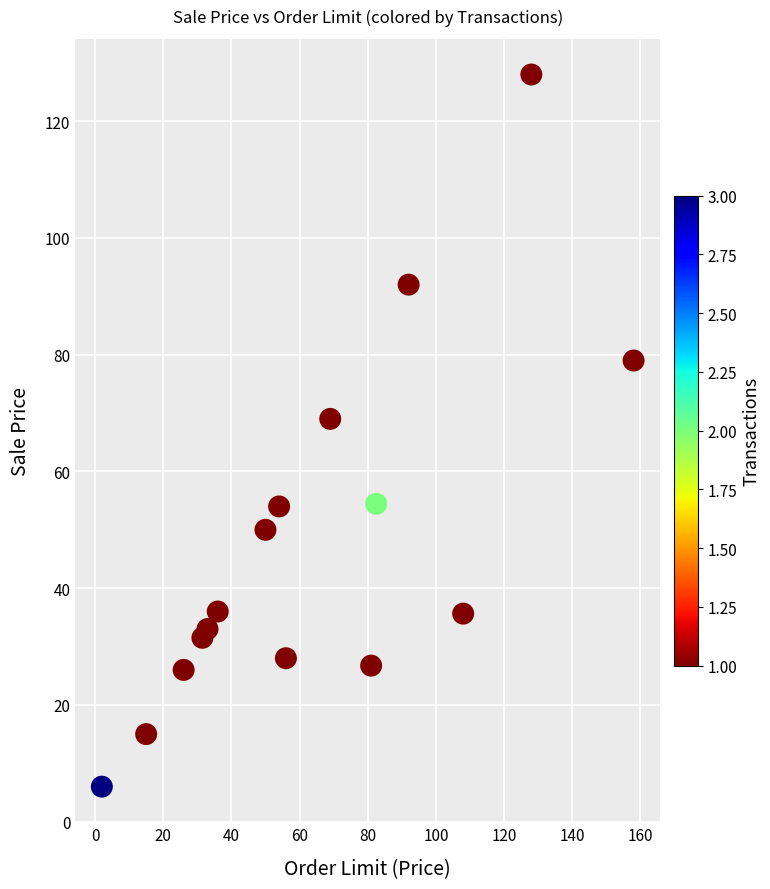

What Y value in the scatter plot is closest to 67?

69.0